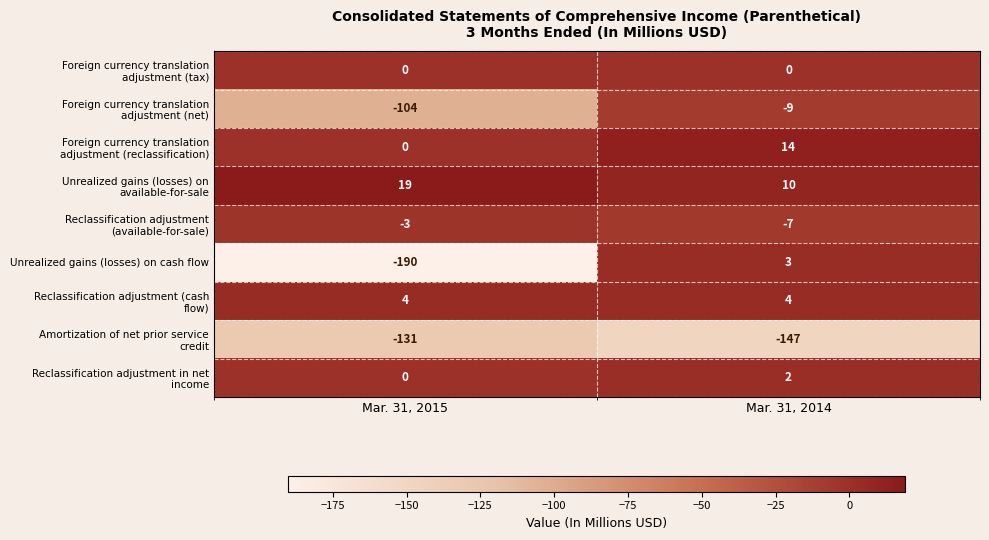

Which series has the largest range (max minus min)?

Unrealized gains (losses) on cash flow